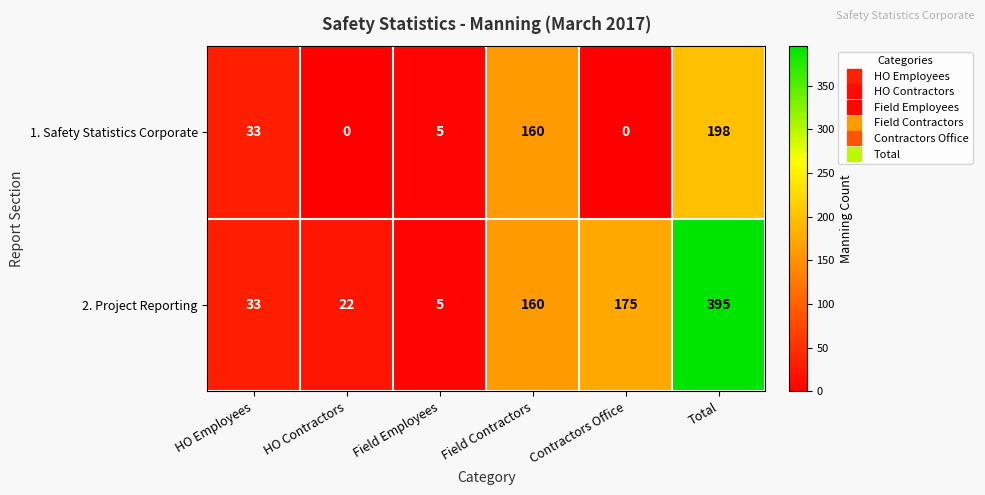

True or false: 2. Project Reporting has a value of 33 at HO Employees.

True